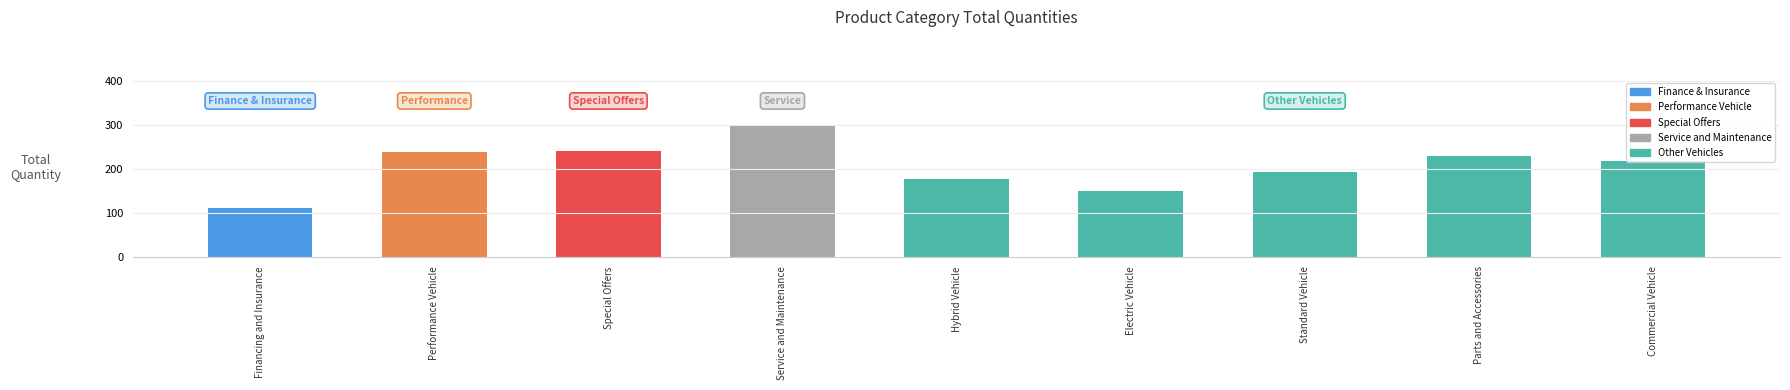

The value at Commercial Vehicle is 44. True or false?

False